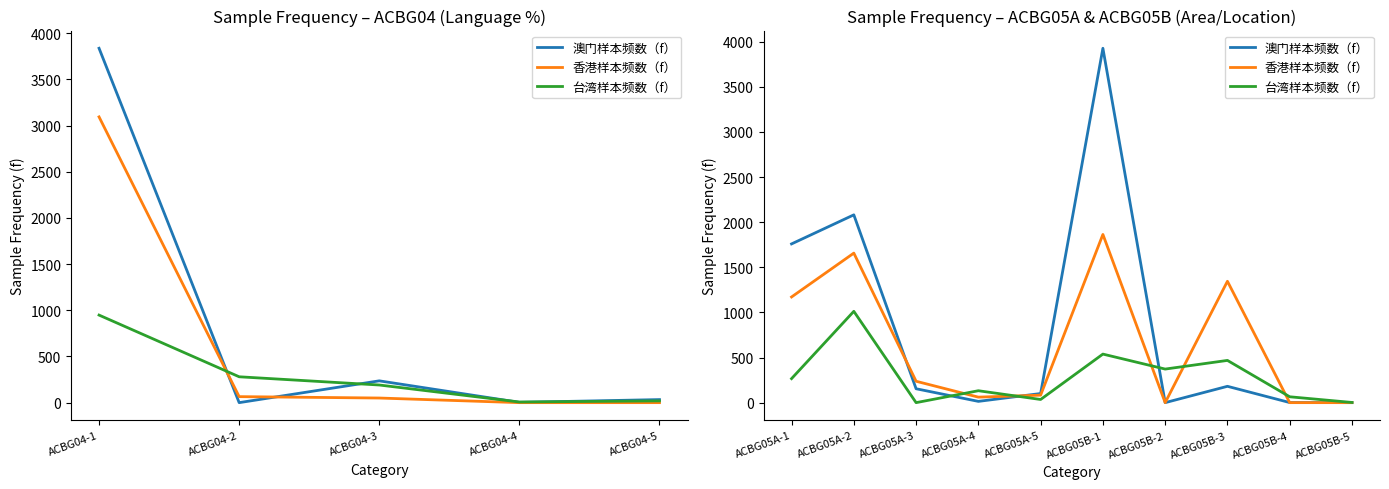

In 澳门样本频数（f）, how many points are lower than both neighbors (excluding endpoints)?

2